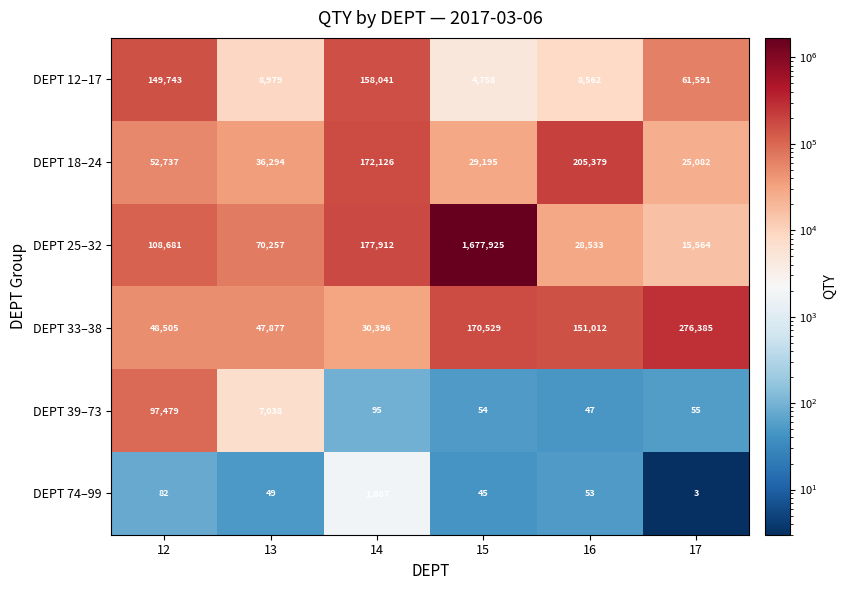

List the series in order of their peak value, lowest first.

DEPT 74–99, DEPT 39–73, DEPT 12–17, DEPT 18–24, DEPT 33–38, DEPT 25–32